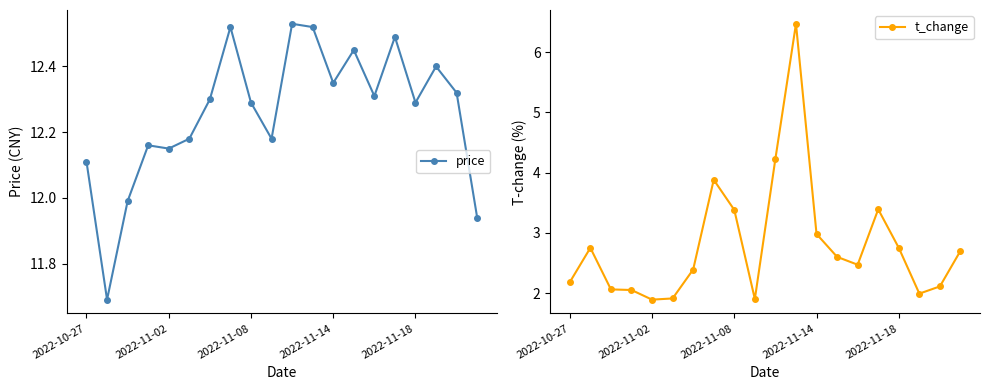

At how many categories does at least one series exceed 9?

20